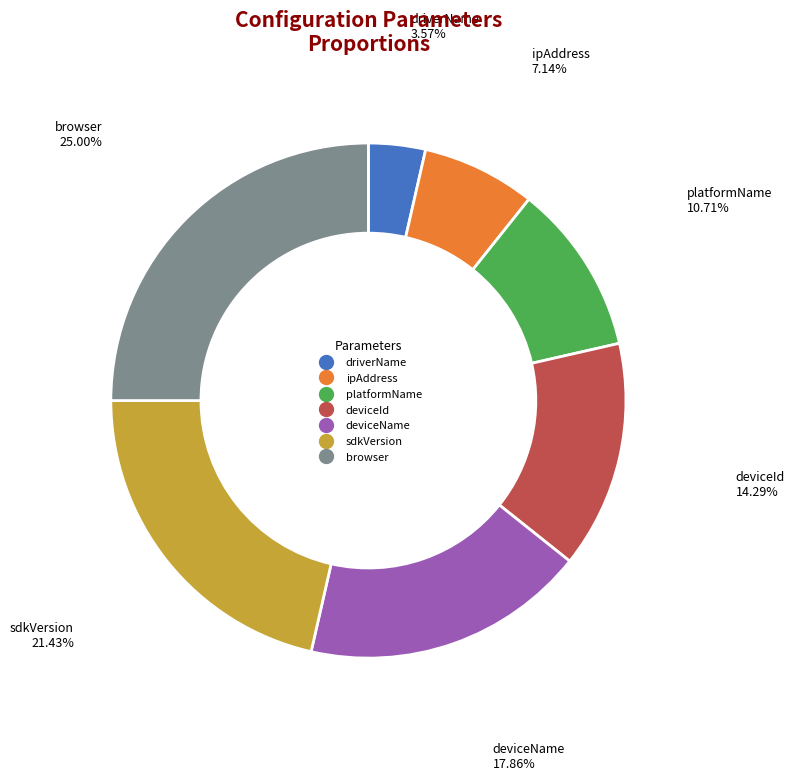

To the nearest percent, what is the combined percentage of browser and ipAddress?

32%